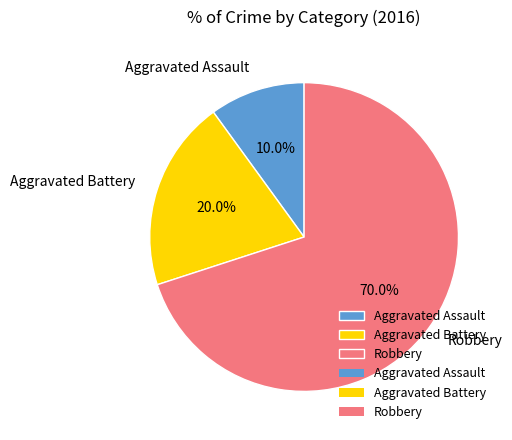

The Aggravated Assault slice represents 19% of the pie. True or false?

False